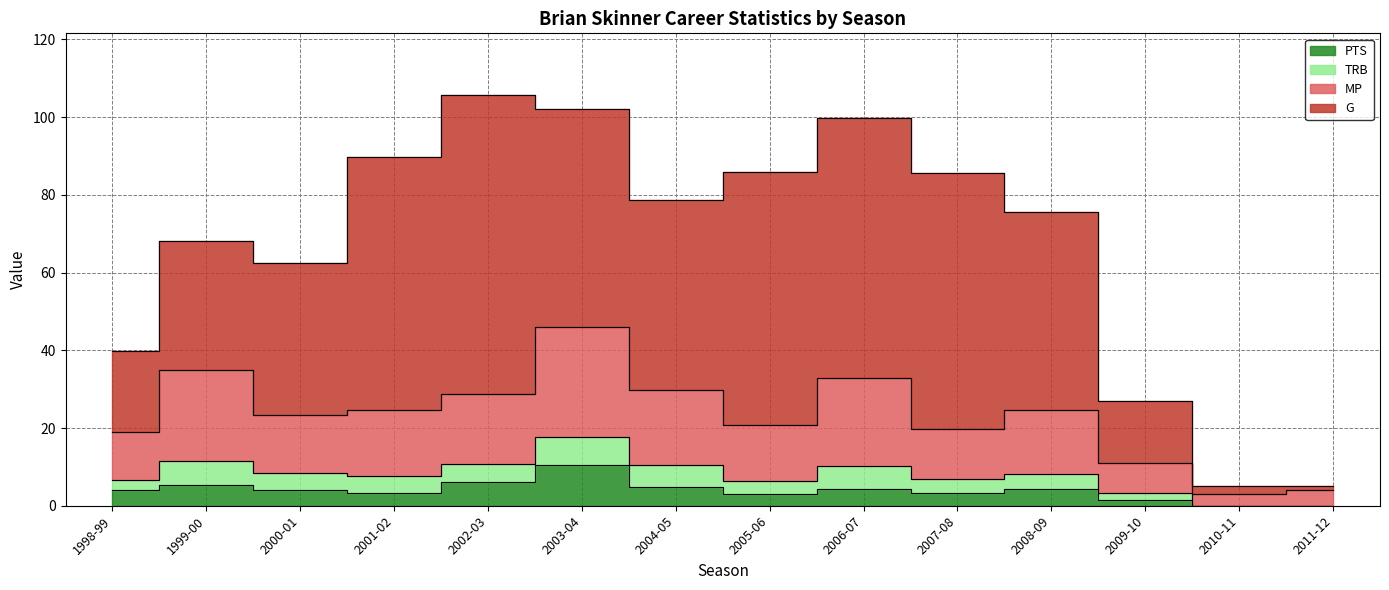

Does the chart have visible grid lines?

Yes